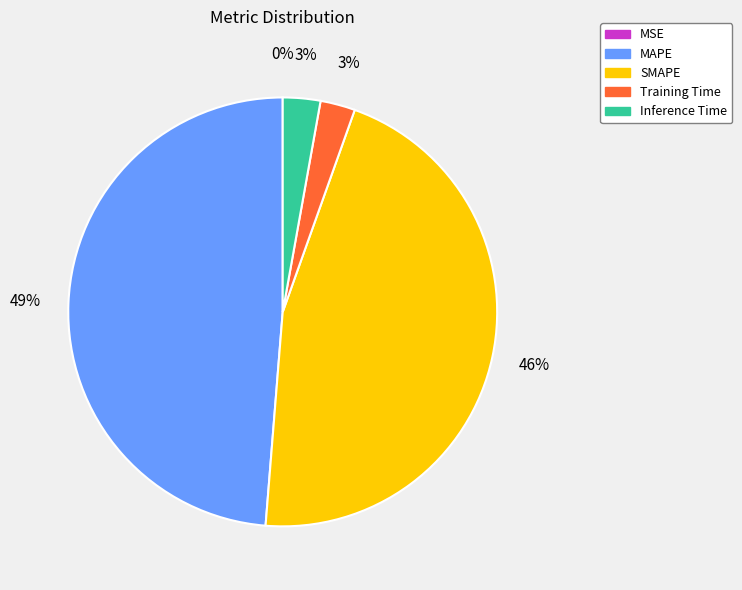

Which slice is the largest?

MAPE